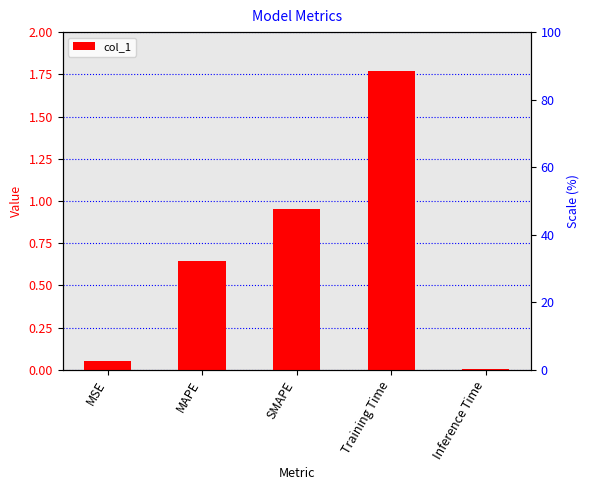

At which category does the chart reach its minimum across all series?

Inference Time